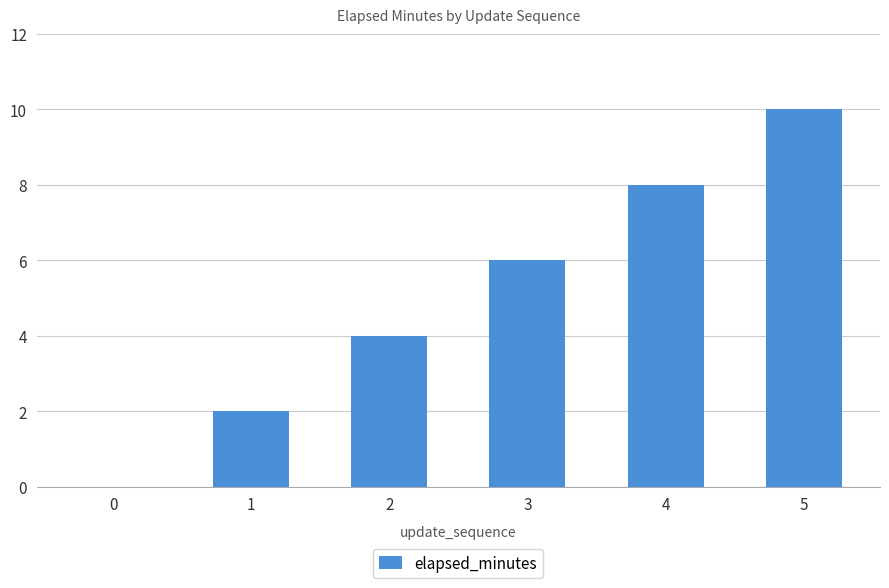

How many series are shown in this chart?

1